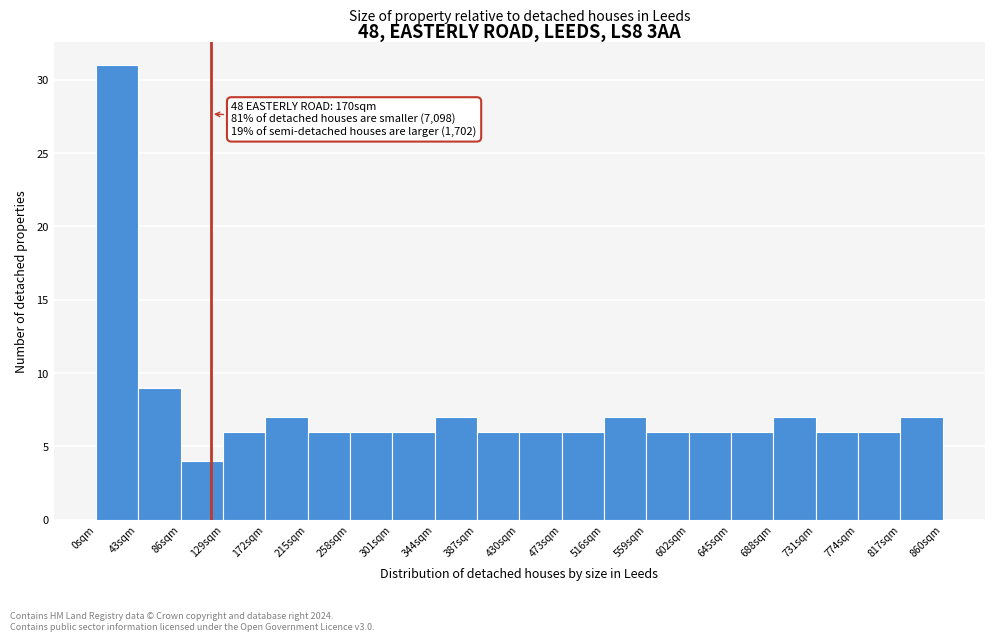

Reading right to left, list all the values displayed in this chart.

817sqm=7	774sqm=6	731sqm=6	688sqm=7	645sqm=6	602sqm=6	559sqm=6	516sqm=7	473sqm=6	430sqm=6	387sqm=6	344sqm=7	301sqm=6	258sqm=6	215sqm=6	172sqm=7	129sqm=6	86sqm=4	43sqm=9	0sqm=31